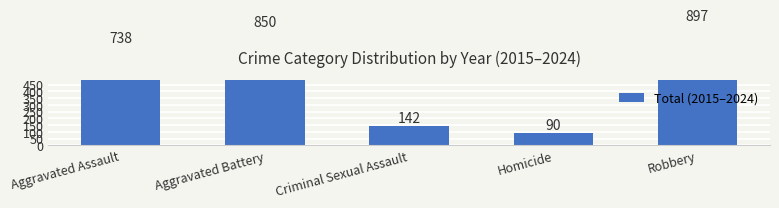

Which category has the highest value across all series?

Robbery